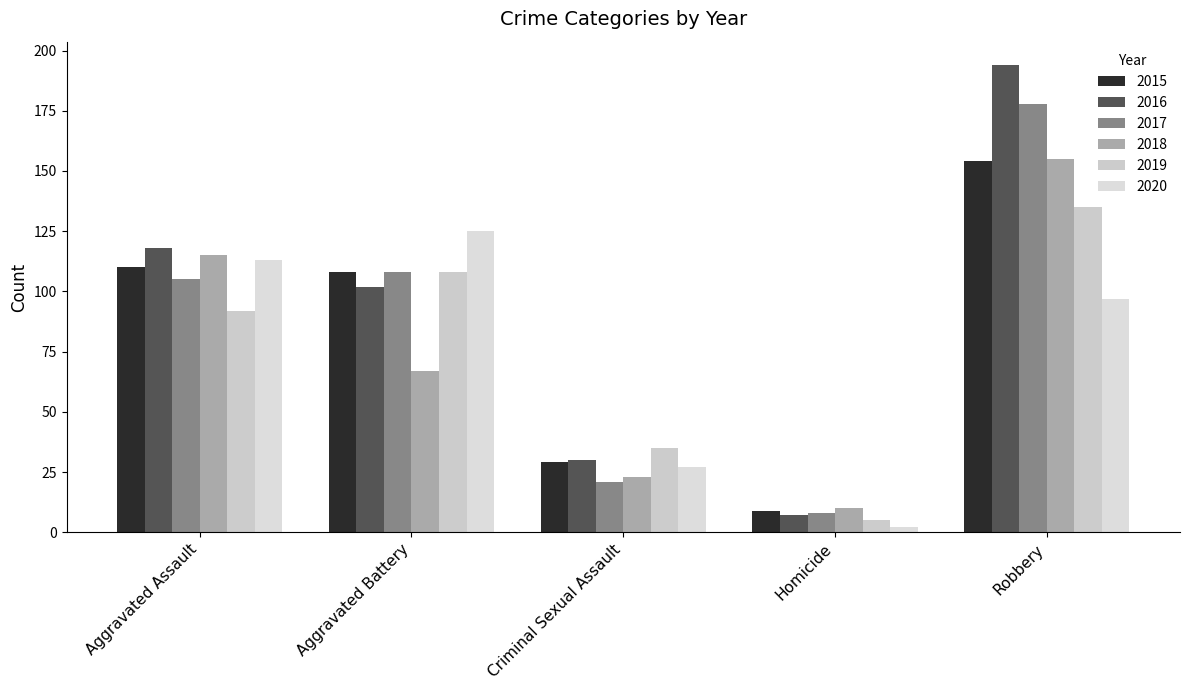

At how many categories does at least one series exceed 86?

3